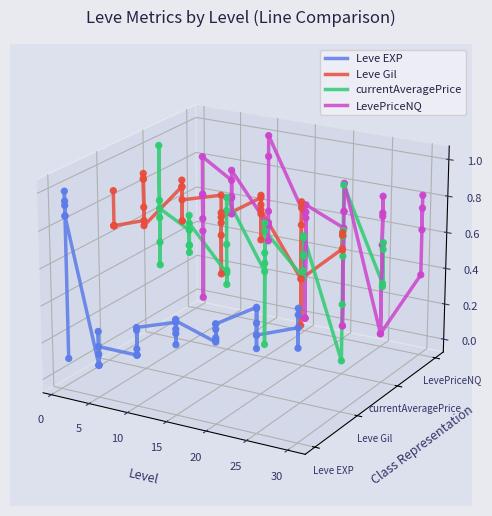

What are all the series names shown in the legend?

Leve EXP, Leve Gil, currentAveragePrice, LevePriceNQ